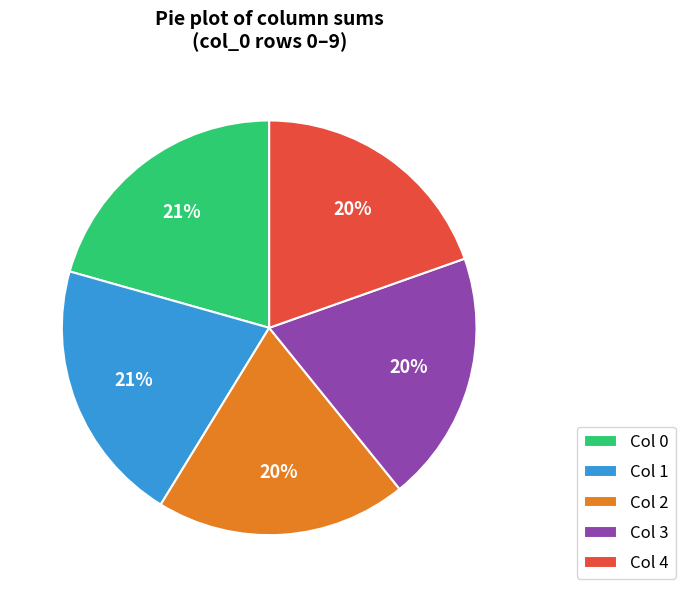

To the nearest percent, what is the average slice percentage?

20%